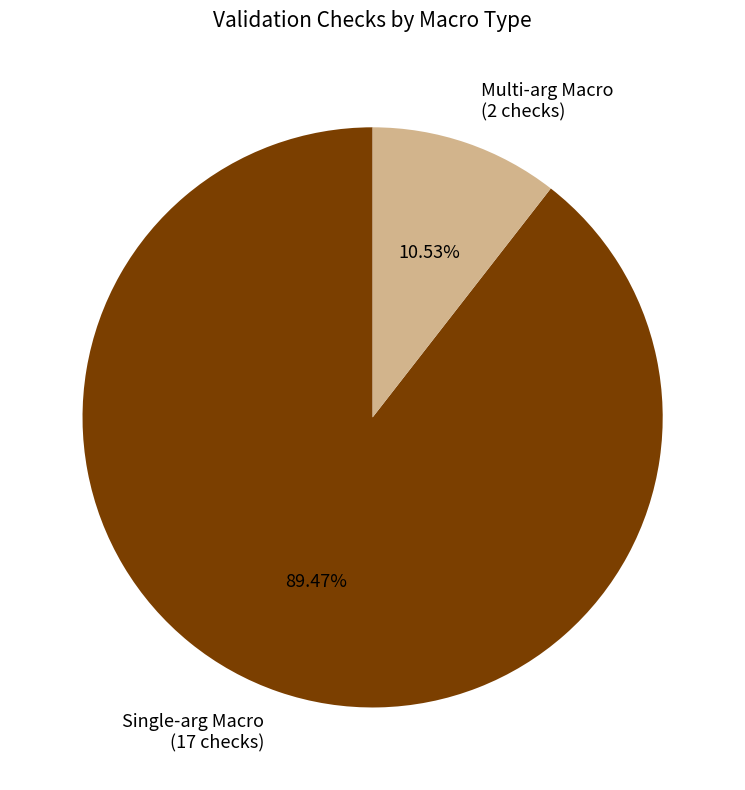

Which slice represents more than half of the pie?

Single-arg Macro (17 checks)